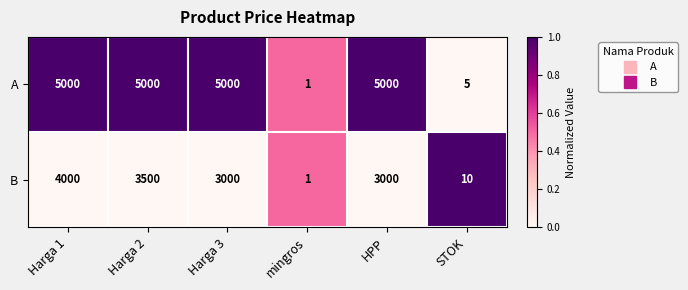

At Harga 2, list the series in order from smallest to largest.

B, A